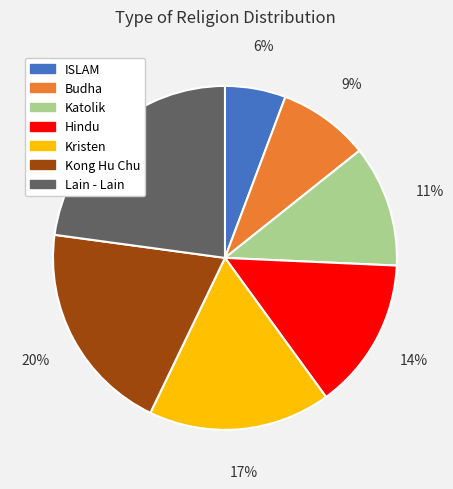

To the nearest percent, what is the combined percentage of Budha and Kristen?

26%